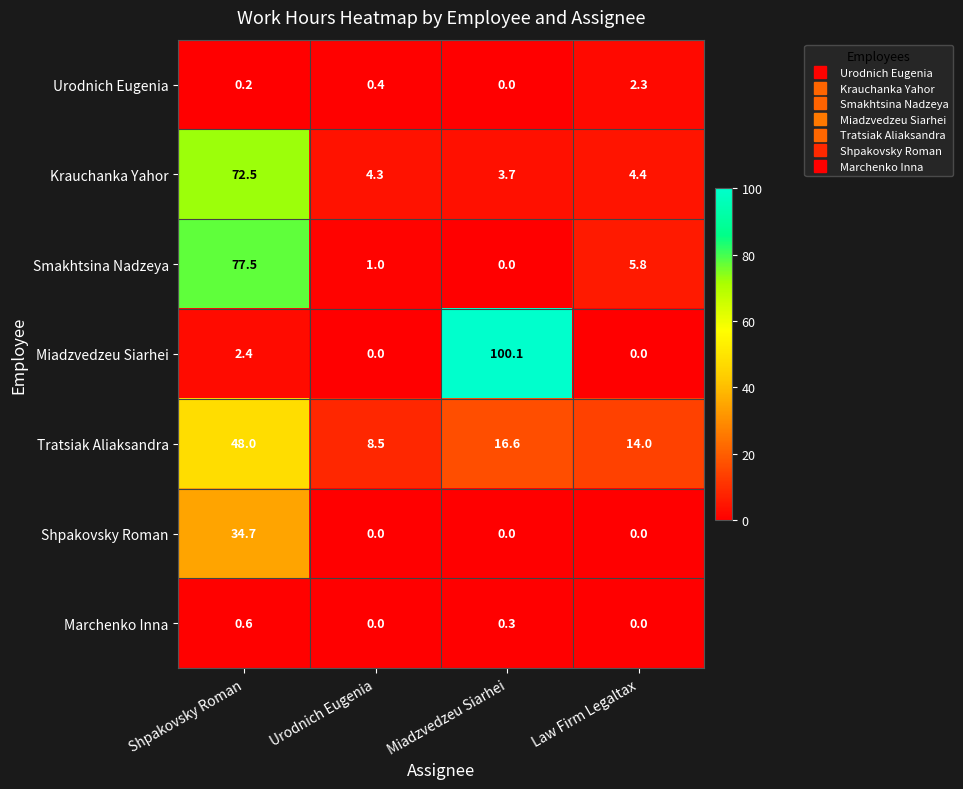

Is it true that Tratsiak Aliaksandra equals 48.0 at Shpakovsky Roman?

True